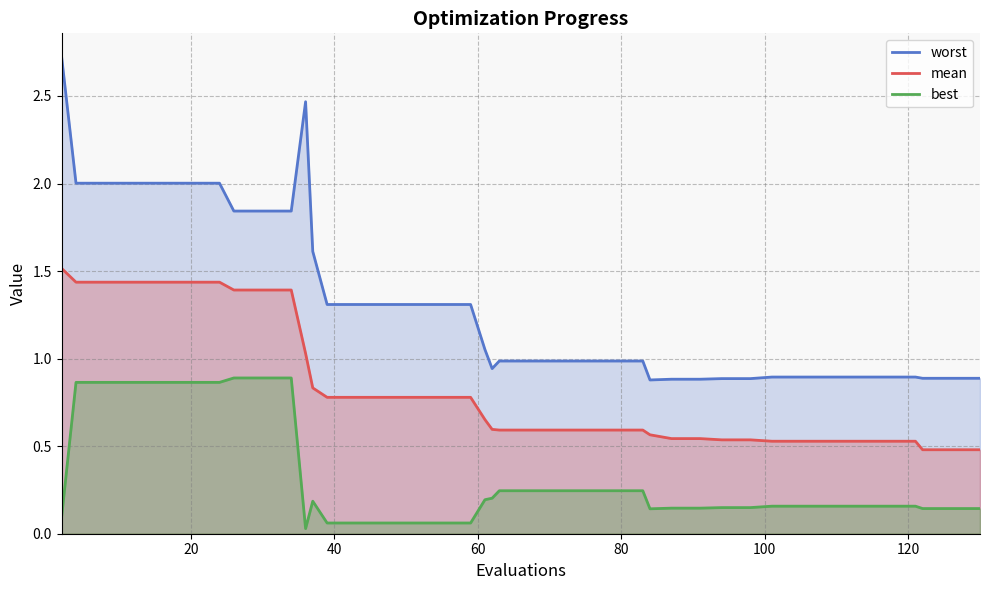

List the series in order of their overall mean, lowest first.

best, mean, worst